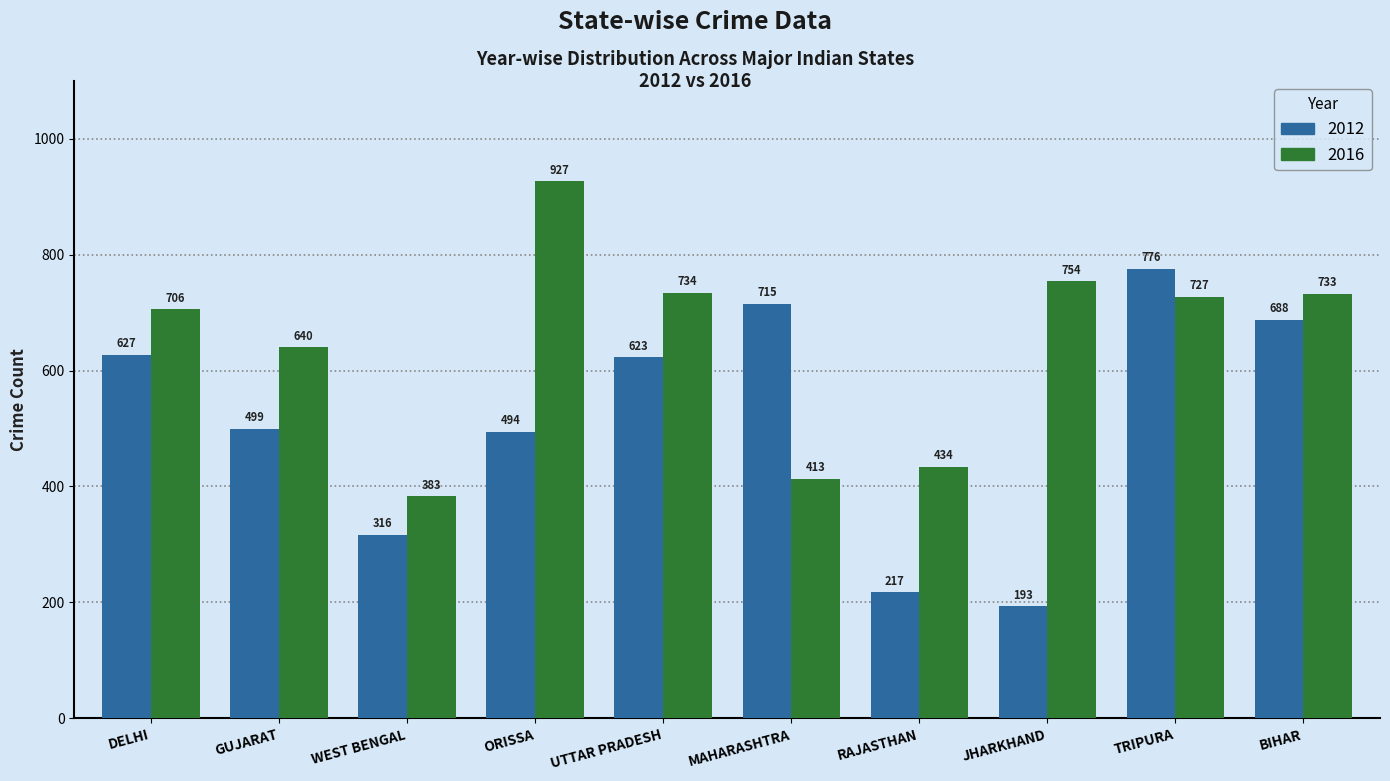

How many bars are there in each group?

2